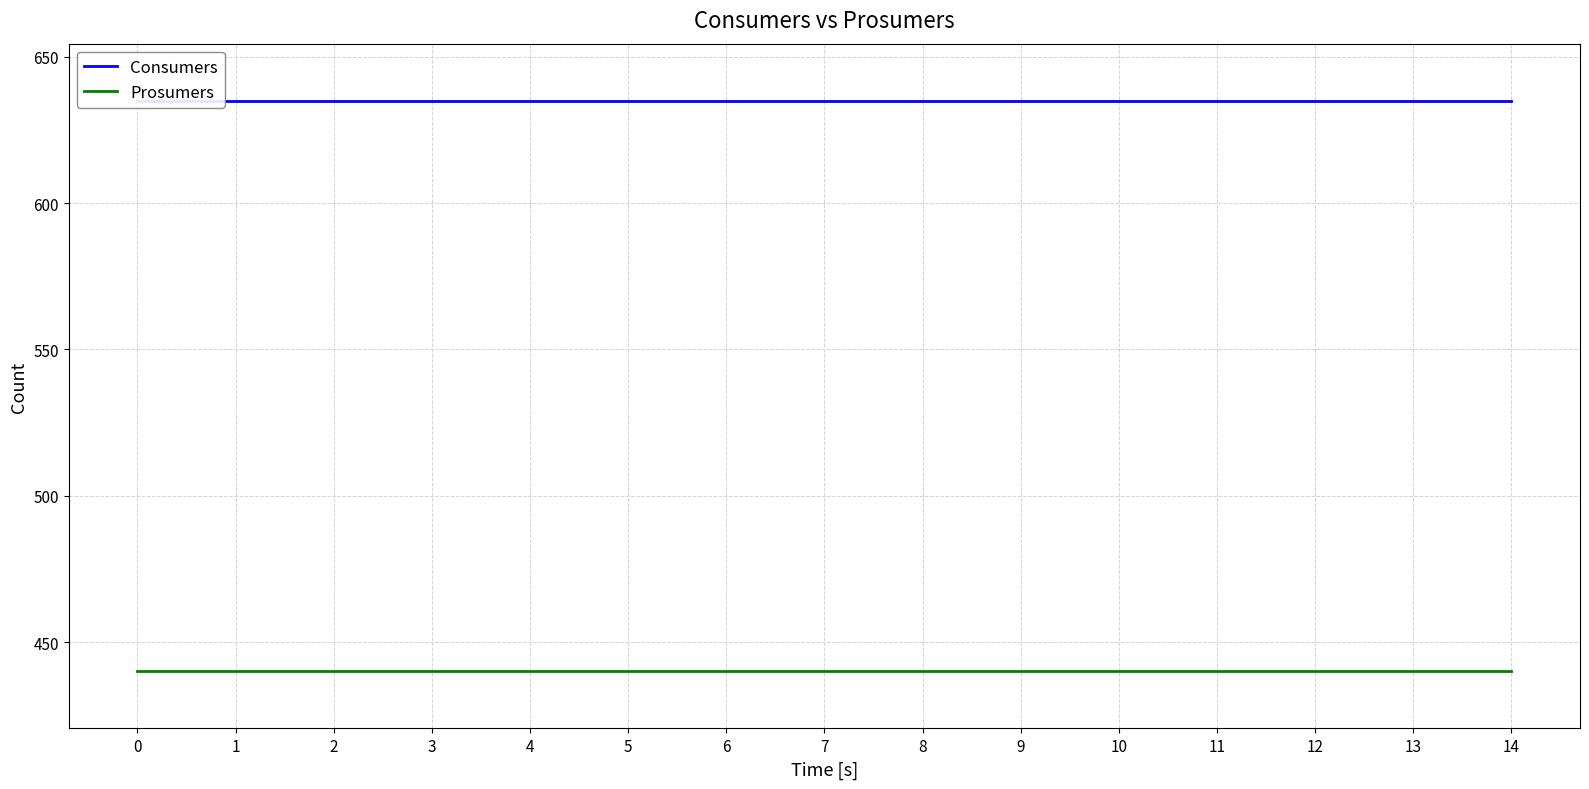

What is the value of the Prosumers point at the 9th from the left?

440